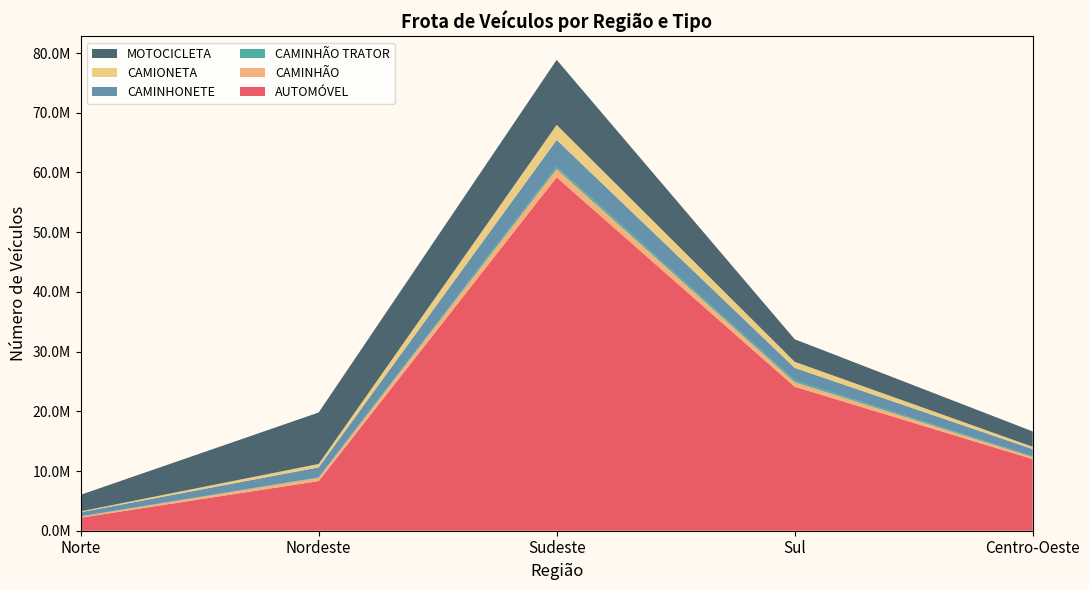

Reading left to right, extract all data points from this chart.

AUTOMÓVEL: 2184422	8314192	59185317	24118688	11998460
CAMINHÃO: 181960	539594	1382064	751383	322465
CAMINHÃO TRATOR: 46371	94203	394599	287044	135380
CAMINHONETE: 686180	1663809	4480884	2116251	1213270
CAMIONETA: 142596	564458	2521396	1017661	382007
MOTOCICLETA: 2776056	8620198	10890268	3776319	2580328